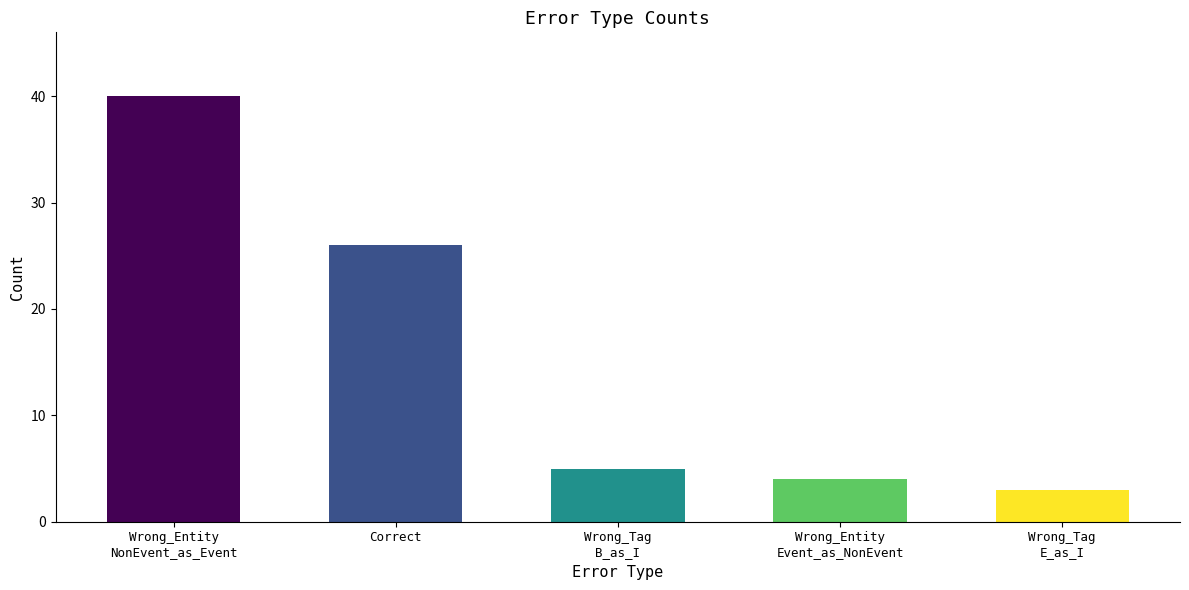

What is the change in value from Wrong_Entity
NonEvent_as_Event to Wrong_Entity
Event_as_NonEvent?

-36